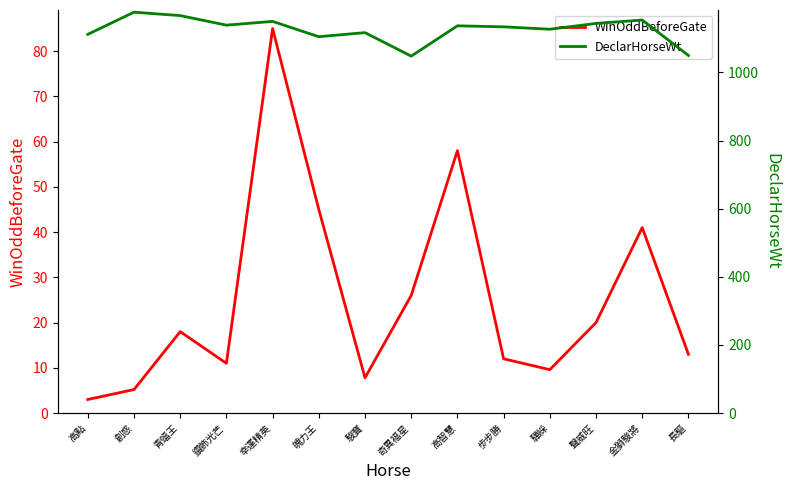

Which label corresponds to the largest value in the chart?

創惑